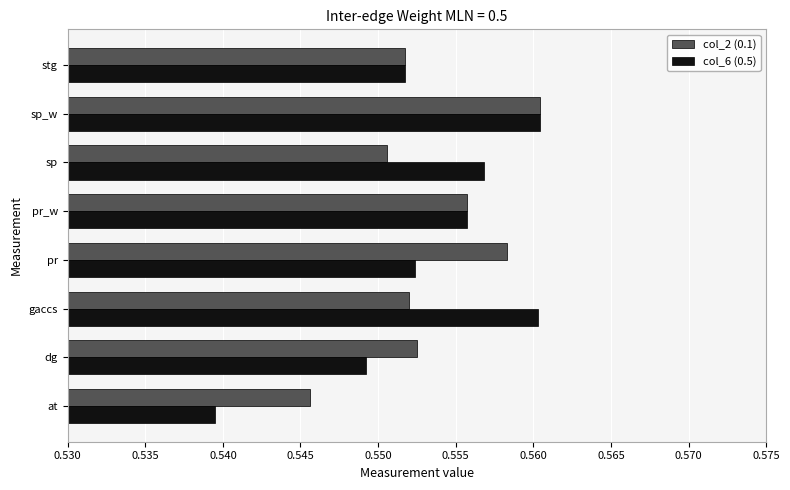

The value of col_2 (0.1) at sp is 0.8. True or false?

False